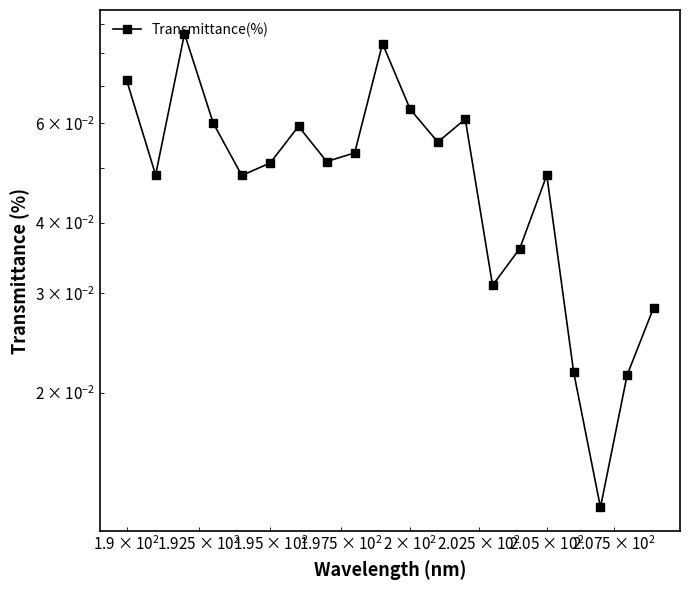

What is the difference between the second highest and minimum values?

0.1